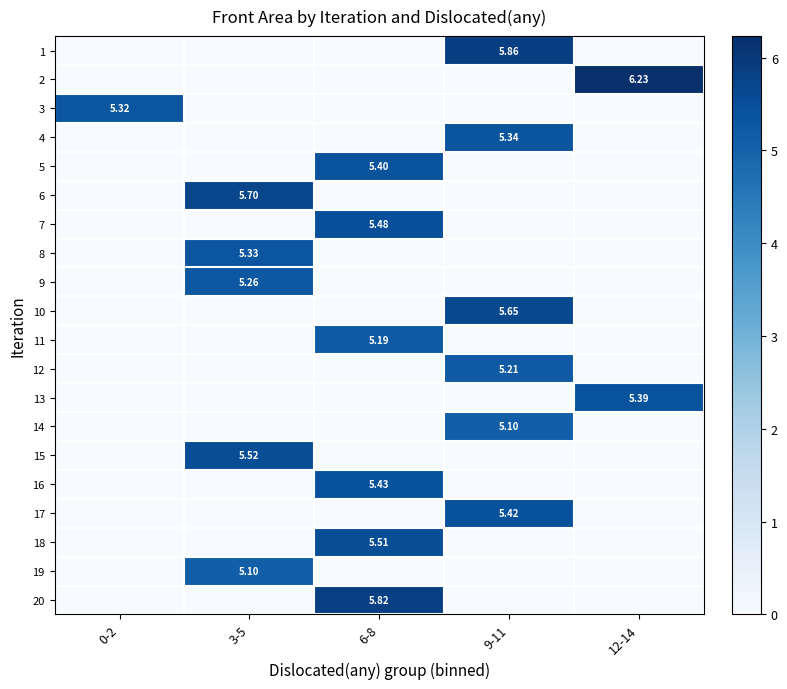

Where is 7 nearest to the value 2?

0-2